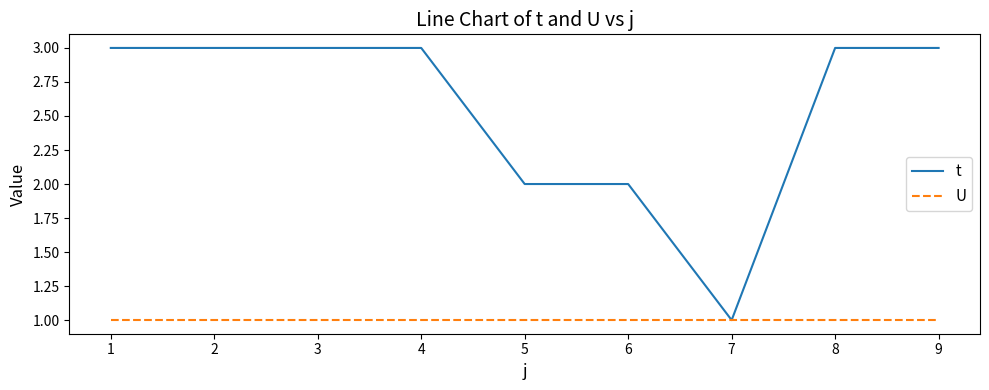

The value of t at 1 is 1. True or false?

False